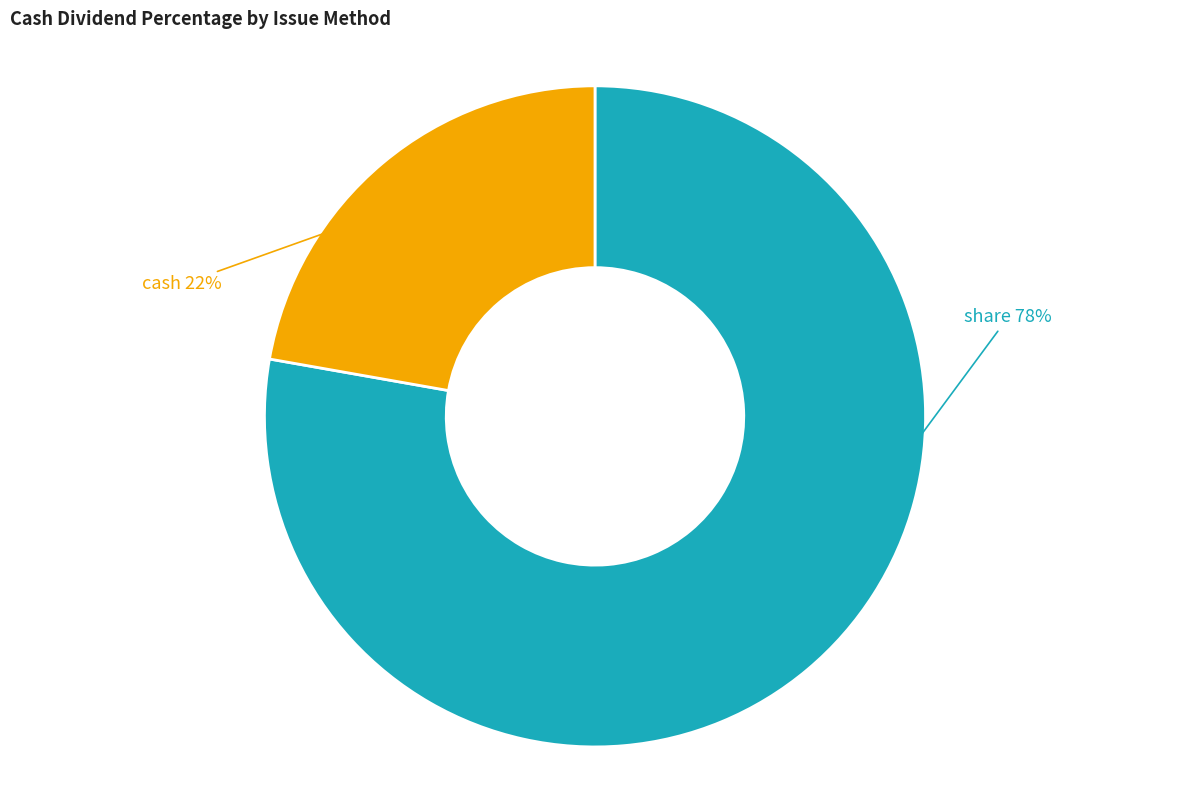

Rank the categories by value from highest to lowest.

share, cash